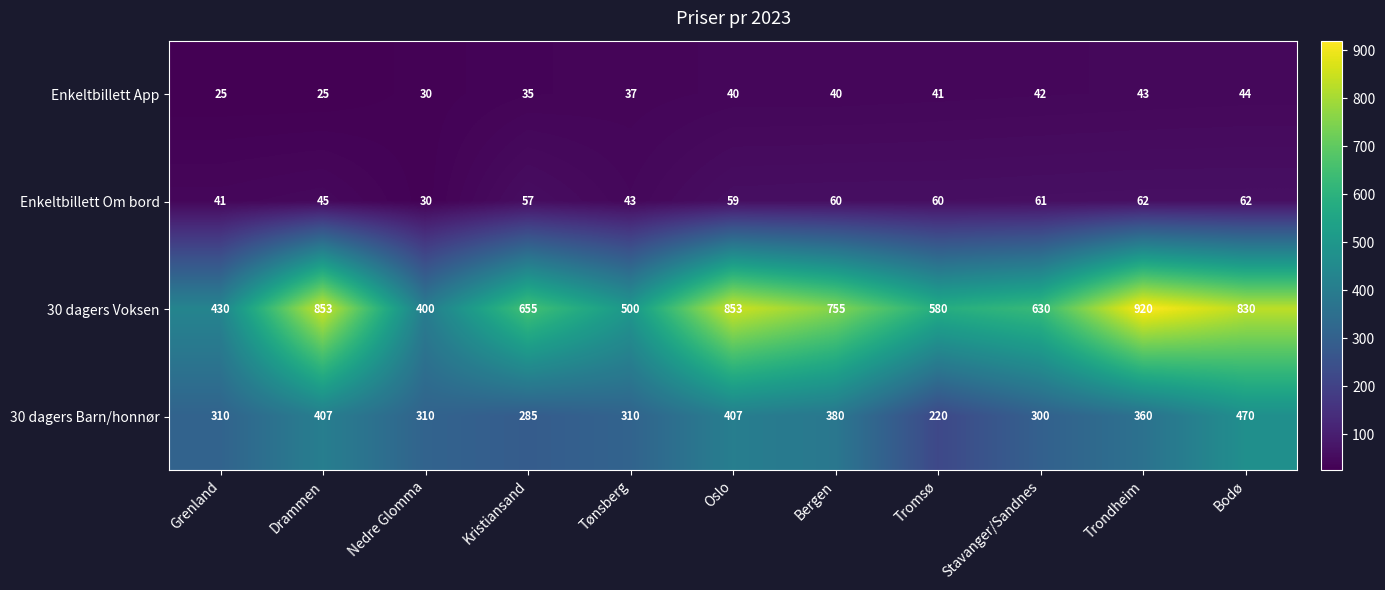

What is the average value of the 30 dagers Barn/honnør series?

342